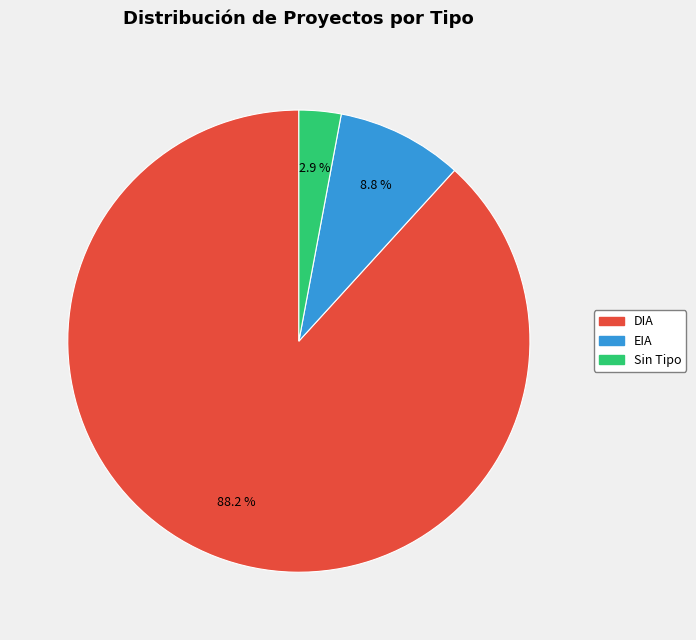

Rank the categories by value from lowest to highest.

Sin Tipo, EIA, DIA